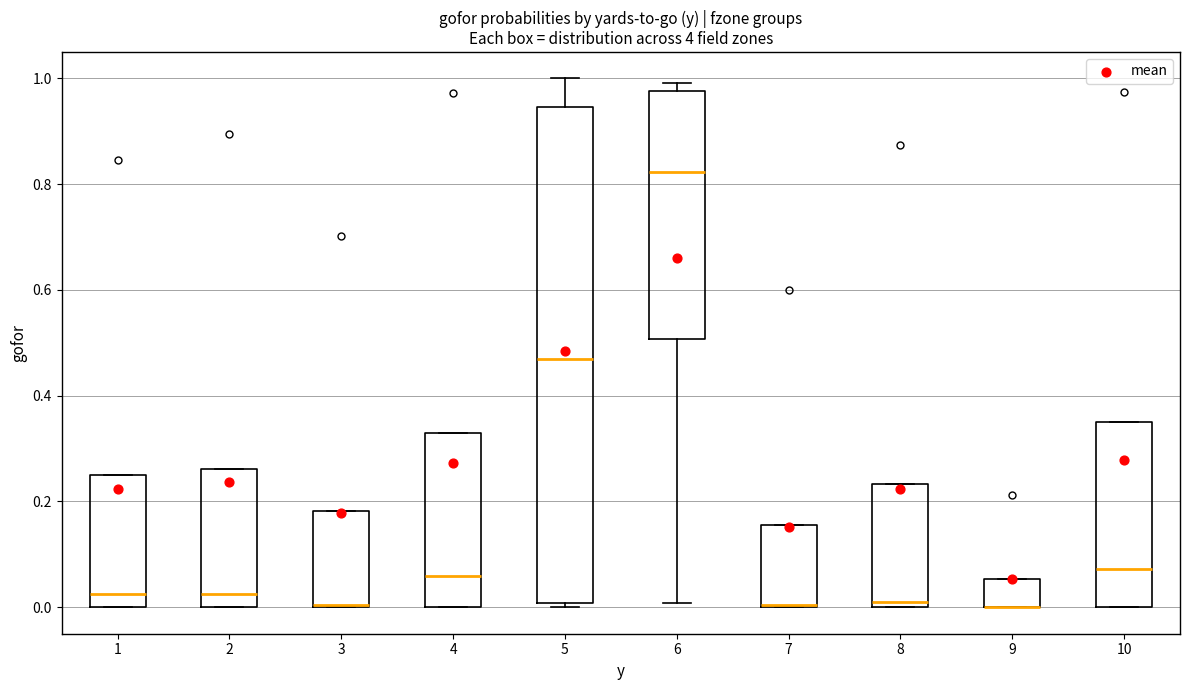

Where is the lower edge of the box at x = 7 on the y-axis? The values are not printed on the chart, so give them approximately, as read against the axis.

0.00